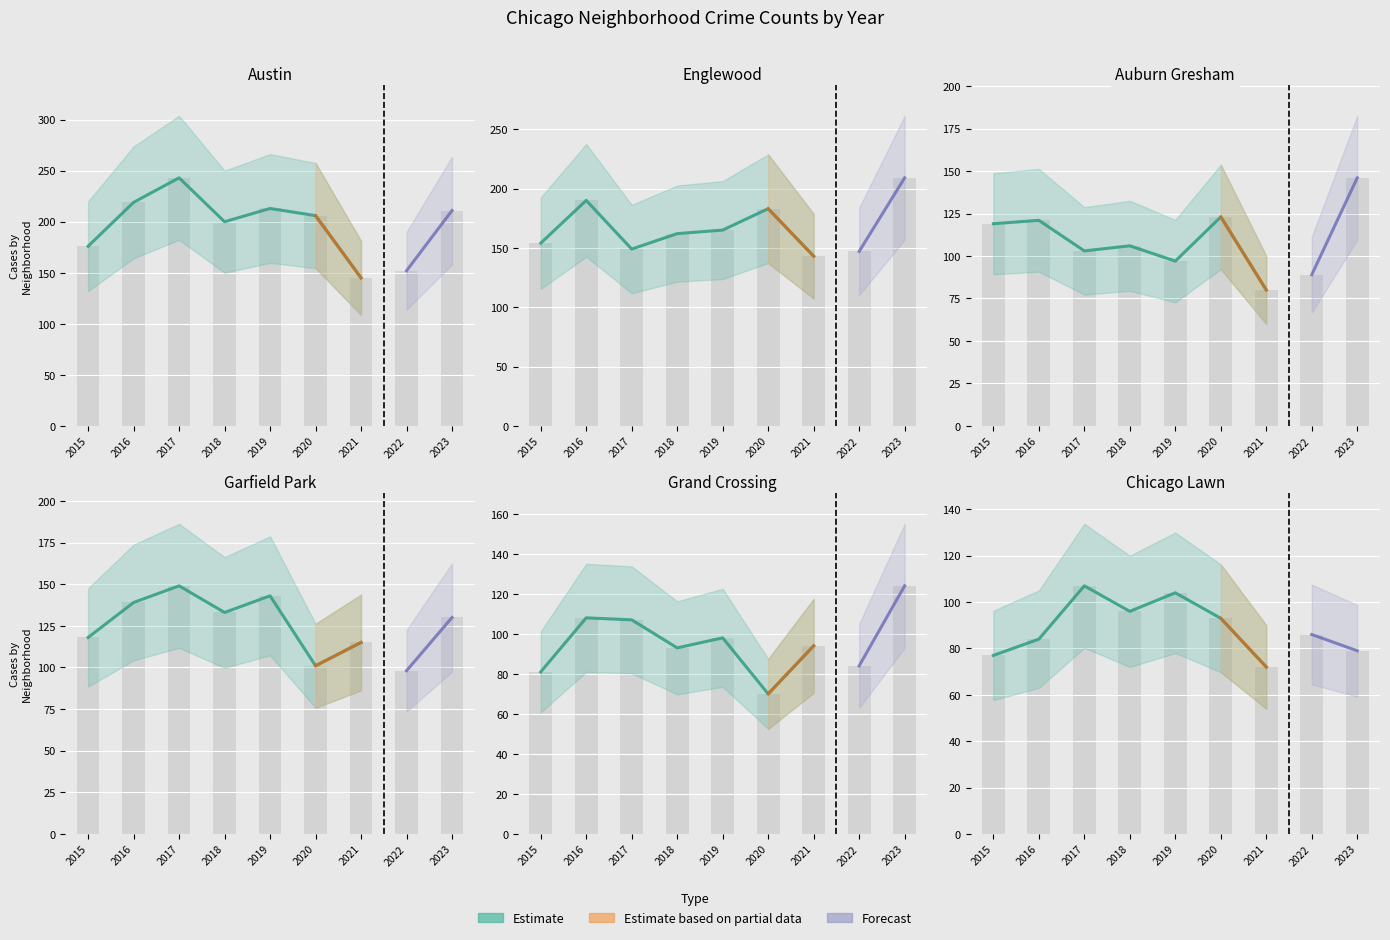

Reading right to left, list all the values displayed in this chart.

Austin: 145	206	213	200	243	219	176
Englewood: 143	183	165	162	149	190	154
Auburn Gresham: 80	123	97	106	103	121	119
Garfield Park: 115	101	143	133	149	139	118
Grand Crossing: 94	70	98	93	107	108	81
Chicago Lawn: 72	93	104	96	107	84	77